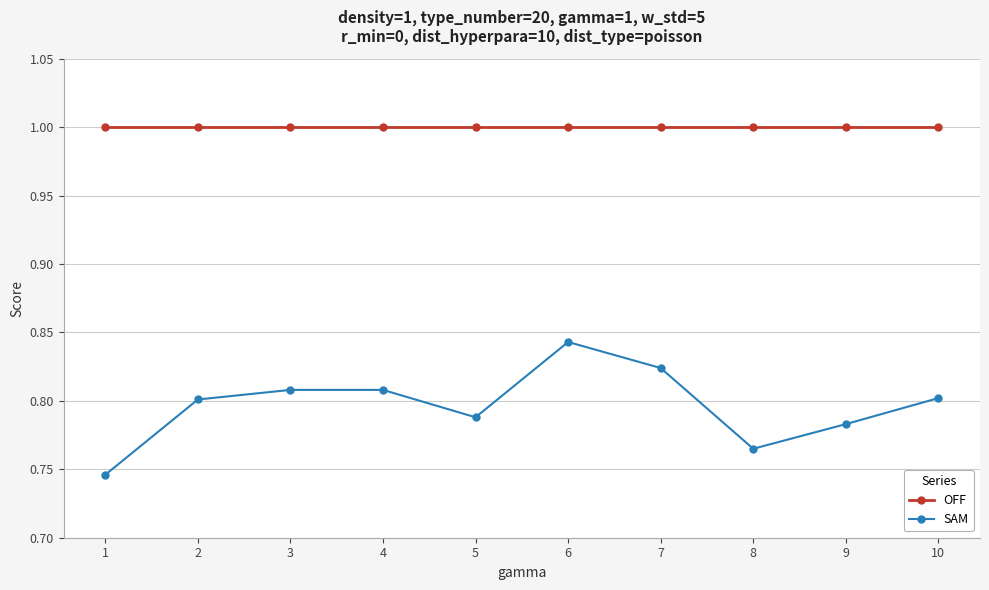

Which series has the widest spread of values?

SAM